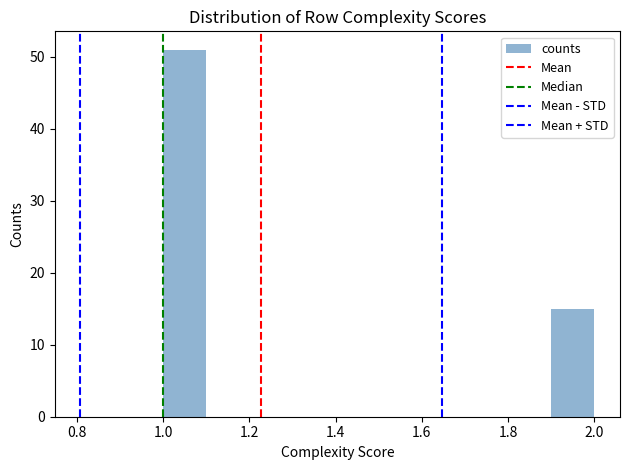

Reading left to right, list every bar in this chart as the range it spans on the x-axis followed by its height. The values are not printed on the chart, so give them approximately, as read against the axis.

1.0 to 1.1: 51
1.1 to 1.2: 0
1.2 to 1.3: 0
1.3 to 1.4: 0
1.4 to 1.5: 0
1.5 to 1.6: 0
1.6 to 1.7: 0
1.7 to 1.8: 0
1.8 to 1.9: 0
1.9 to 2.0: 15